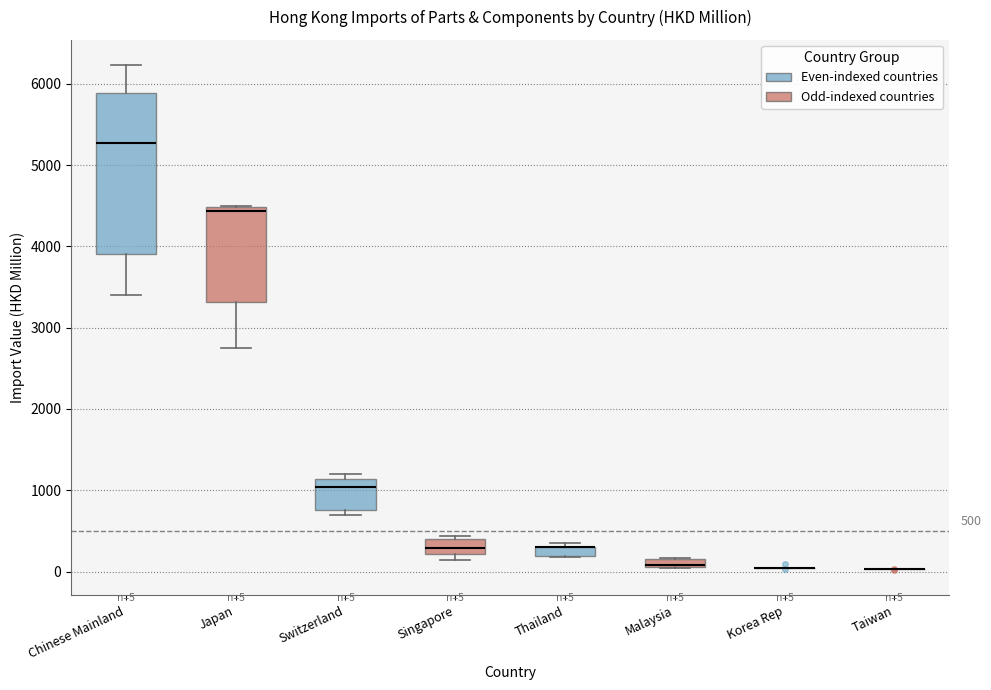

Which box is the tallest, from its lower edge to its upper edge?

Chinese Mainland